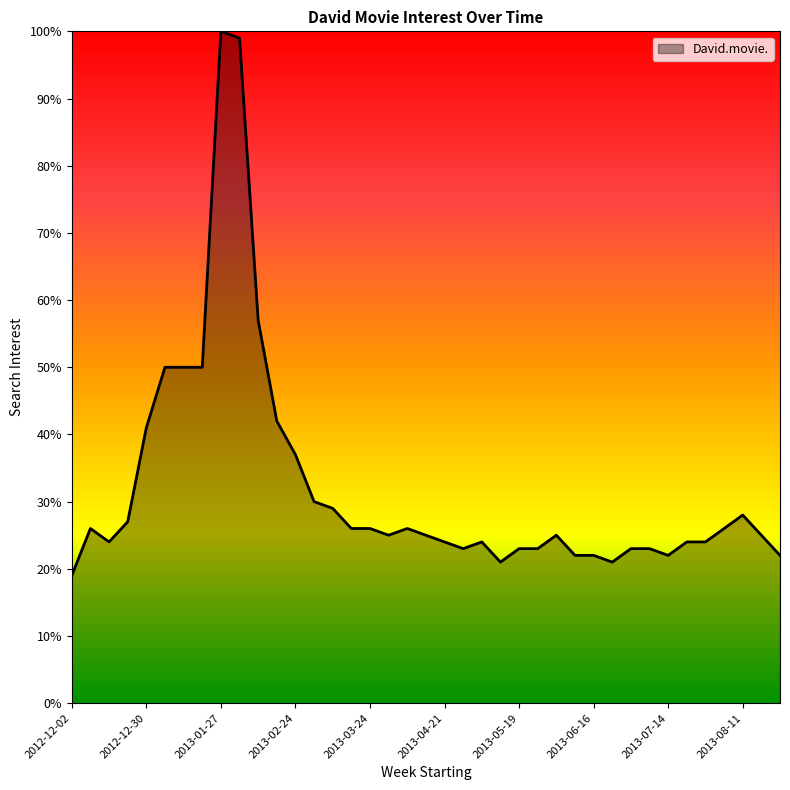

True or false: there are more than 1 points higher than both neighbors.

True